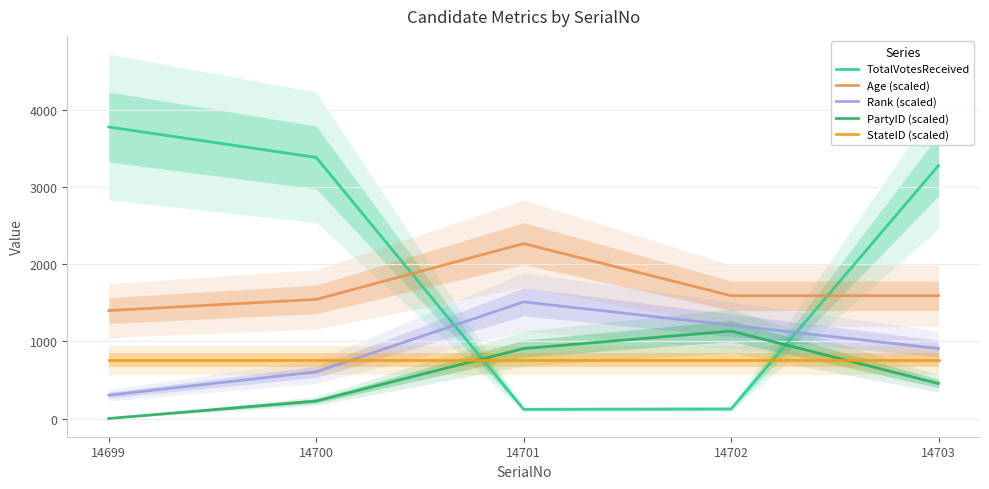

Reading left to right, what are all the values shown in this chart?

TotalVotesReceived: 3784.0	3389.0	119.0	124.0	3284.0
Age (scaled): 1400.9	1545.8	2270.4	1594.1	1594.1
Rank (scaled): 302.7	605.4	1513.6	1210.9	908.2
PartyID (scaled): 0.0	227.0	908.2	1135.2	454.1
StateID (scaled): 756.8	756.8	756.8	756.8	756.8